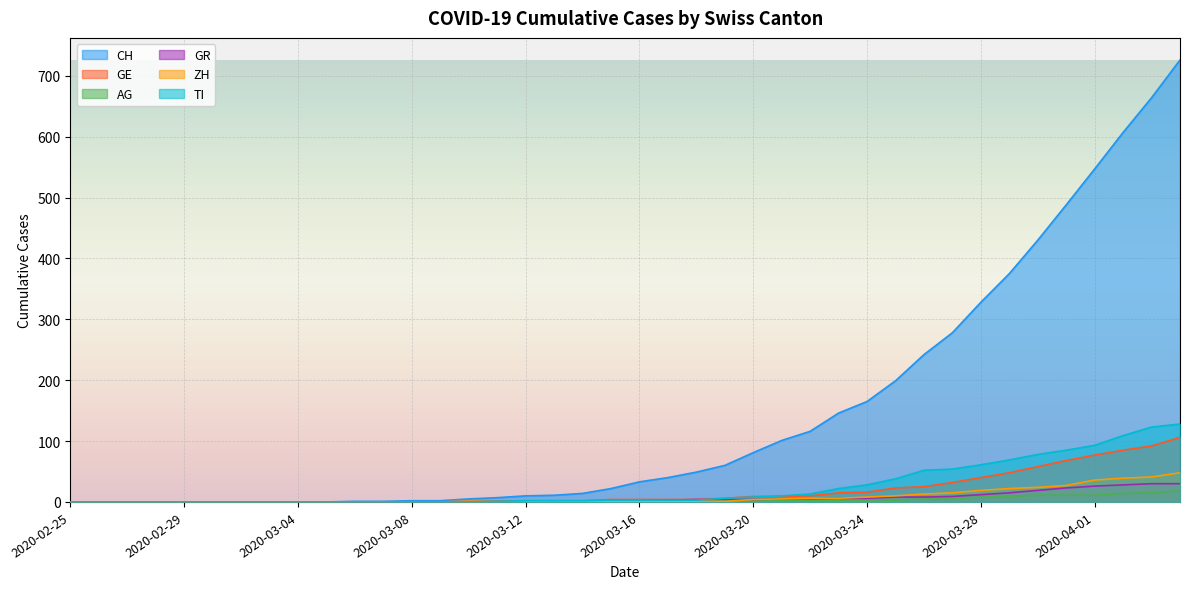

What is the label of the 28th point from the right?

2020-03-08